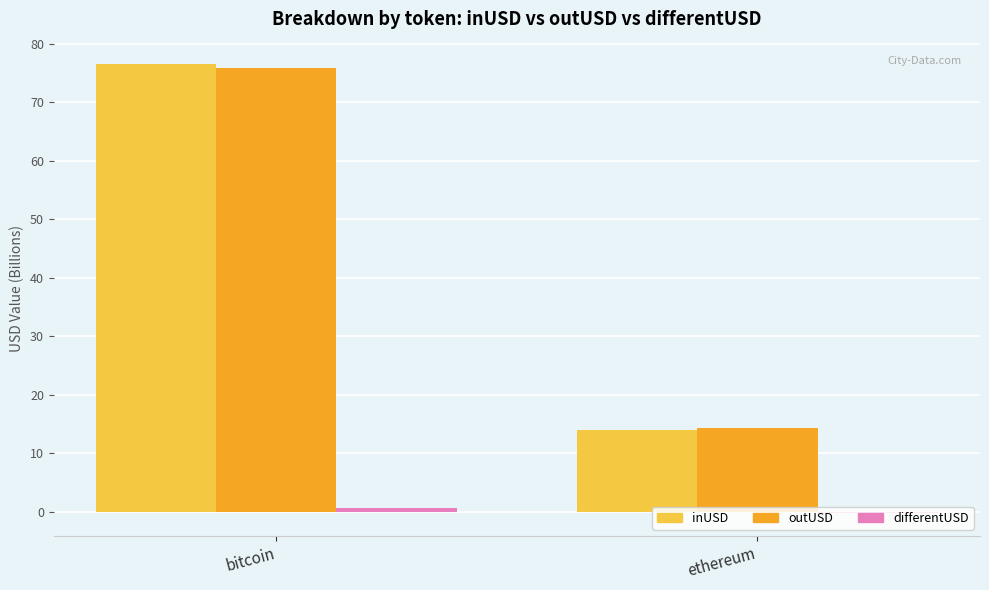

What is the label of the 2nd bar from the right?

bitcoin